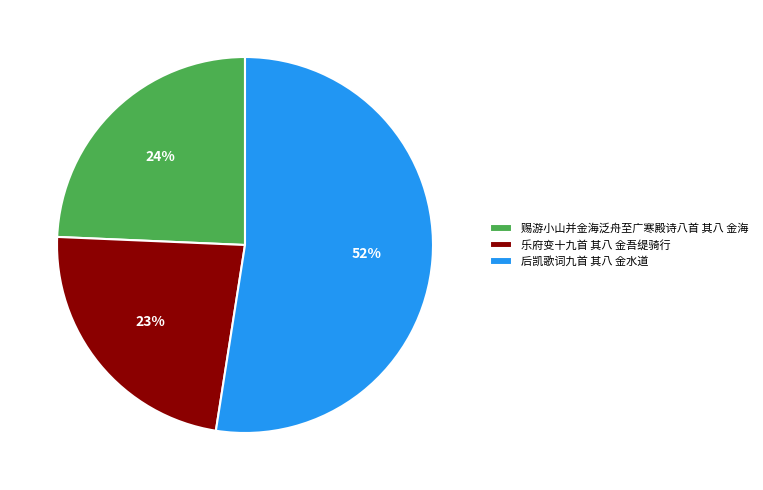

To the nearest percent, what is the difference between the largest and smallest slice percentages?

29%